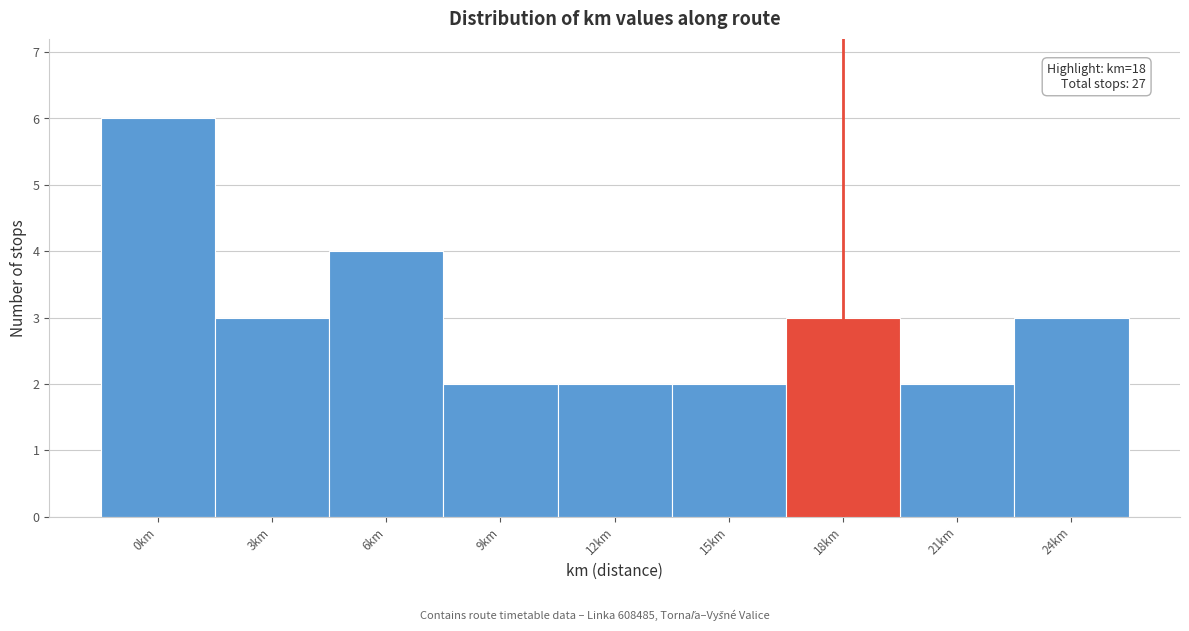

Over which range of the x-axis is the bar tallest?

-1.5 to 1.5